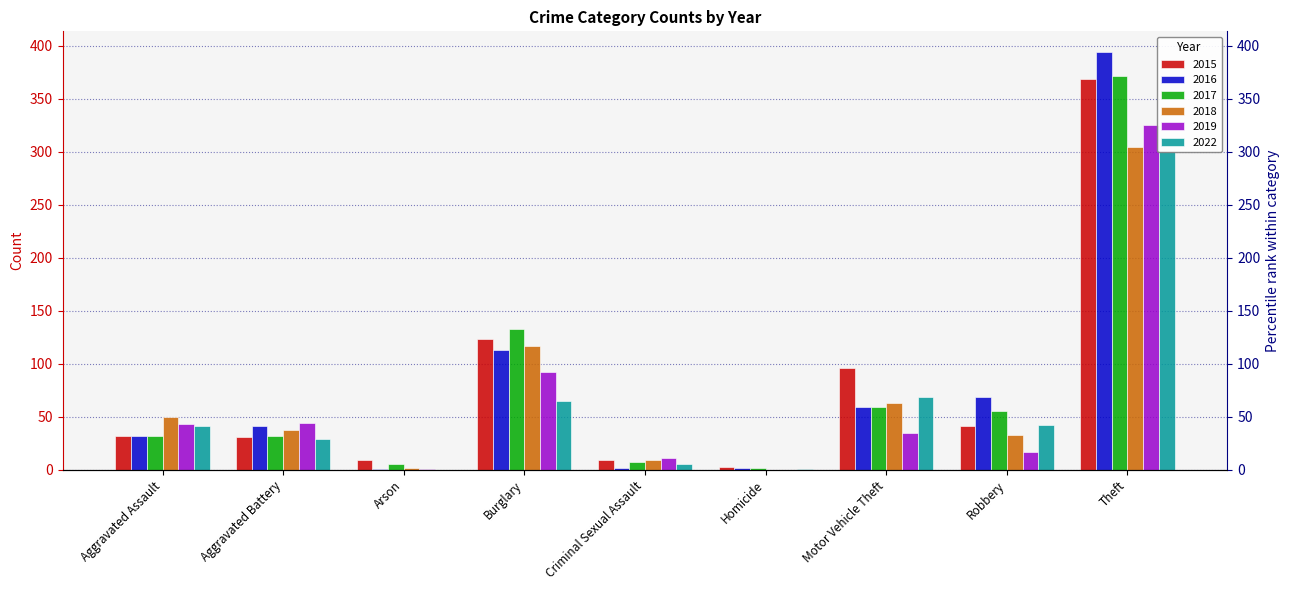

List the labels in order of 2018 value, largest first.

Theft, Burglary, Motor Vehicle Theft, Aggravated Assault, Aggravated Battery, Robbery, Criminal Sexual Assault, Arson, Homicide